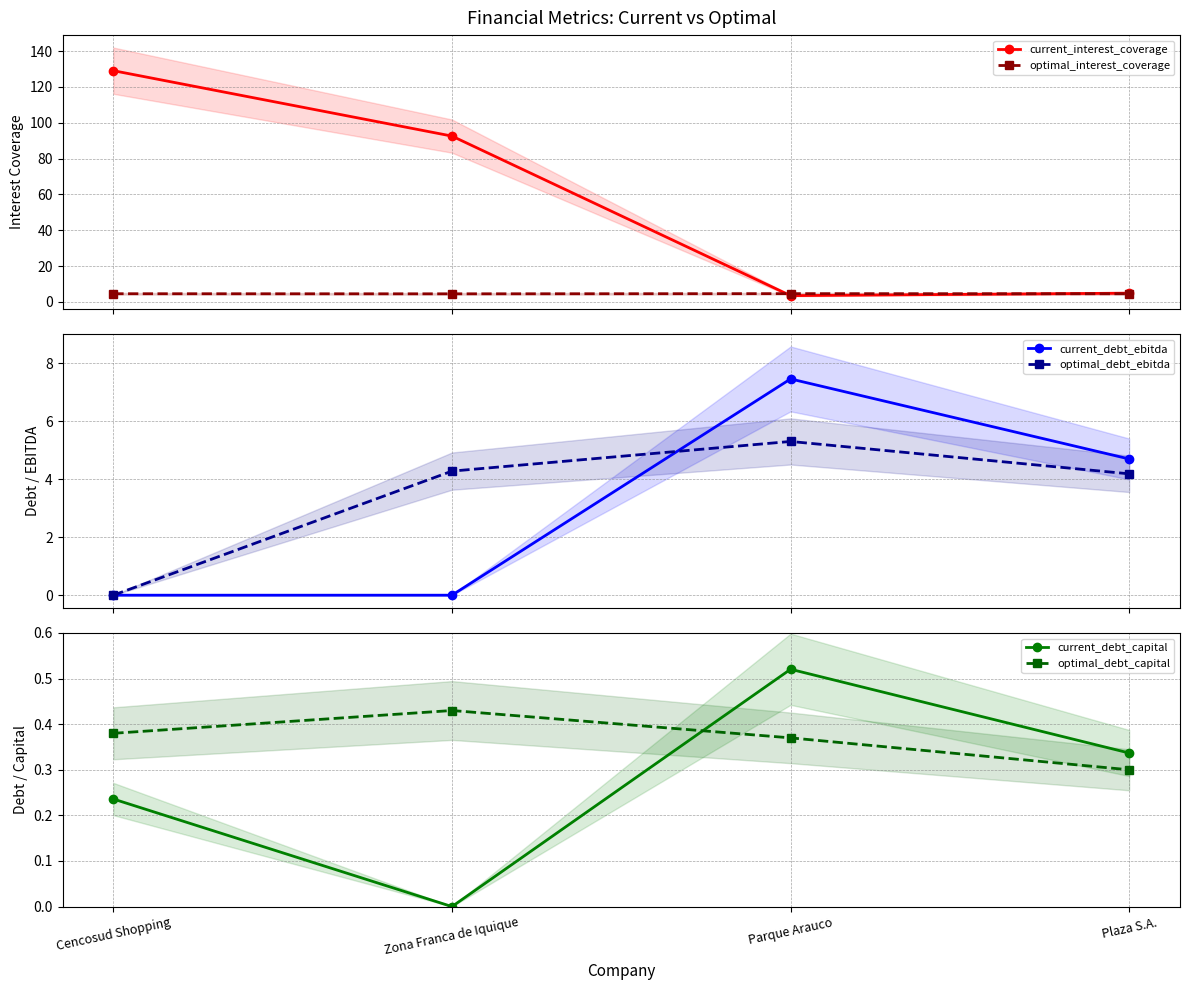

Does the chart display data point markers on the line(s)?

Yes